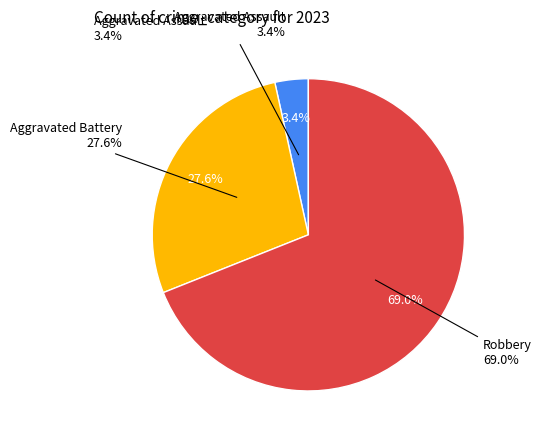

Rank the categories by value from highest to lowest.

Robbery, Aggravated Battery, Aggravated Assault